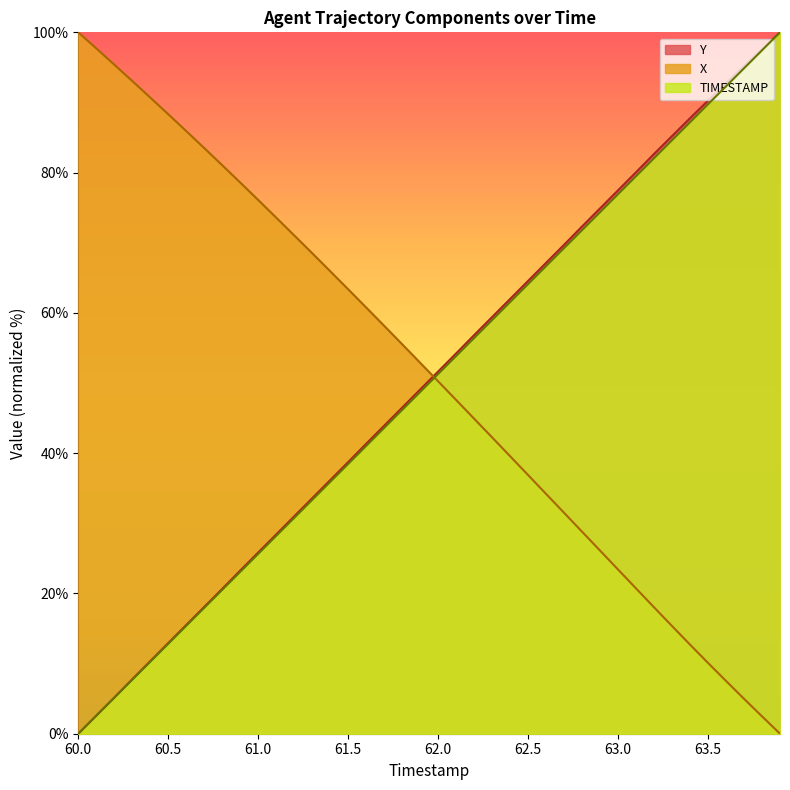

The TIMESTAMP series shows 51.3 at 62.0. True or false?

True